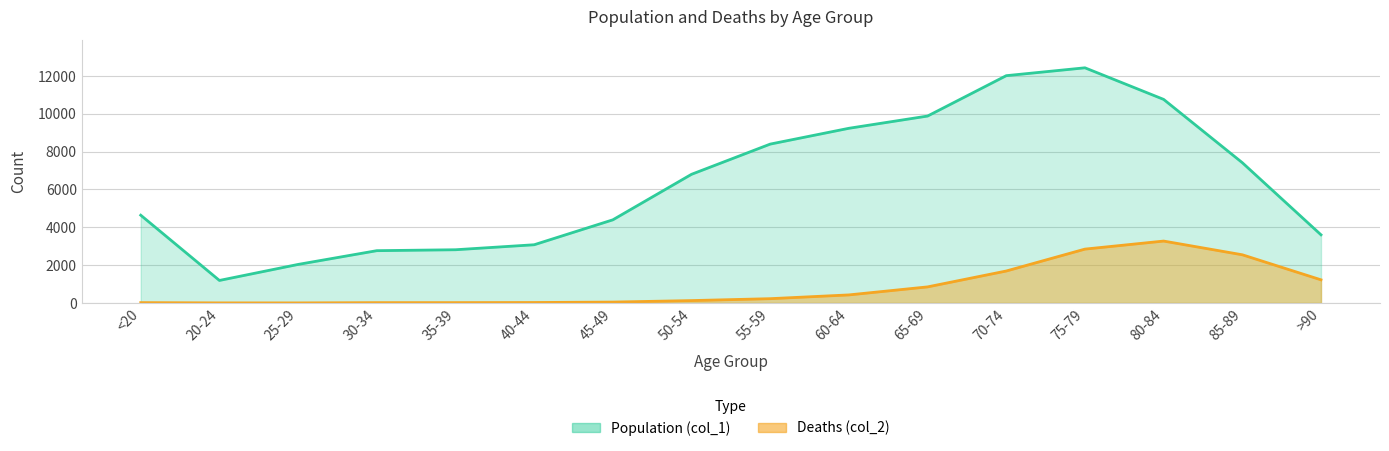

True or false: Deaths (col_2) and Population (col_1) cross at least once.

False